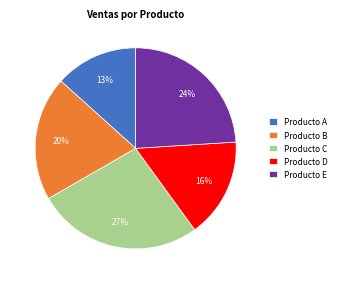

To the nearest percent, what is the difference between the Producto E and Producto C slice percentages?

3%